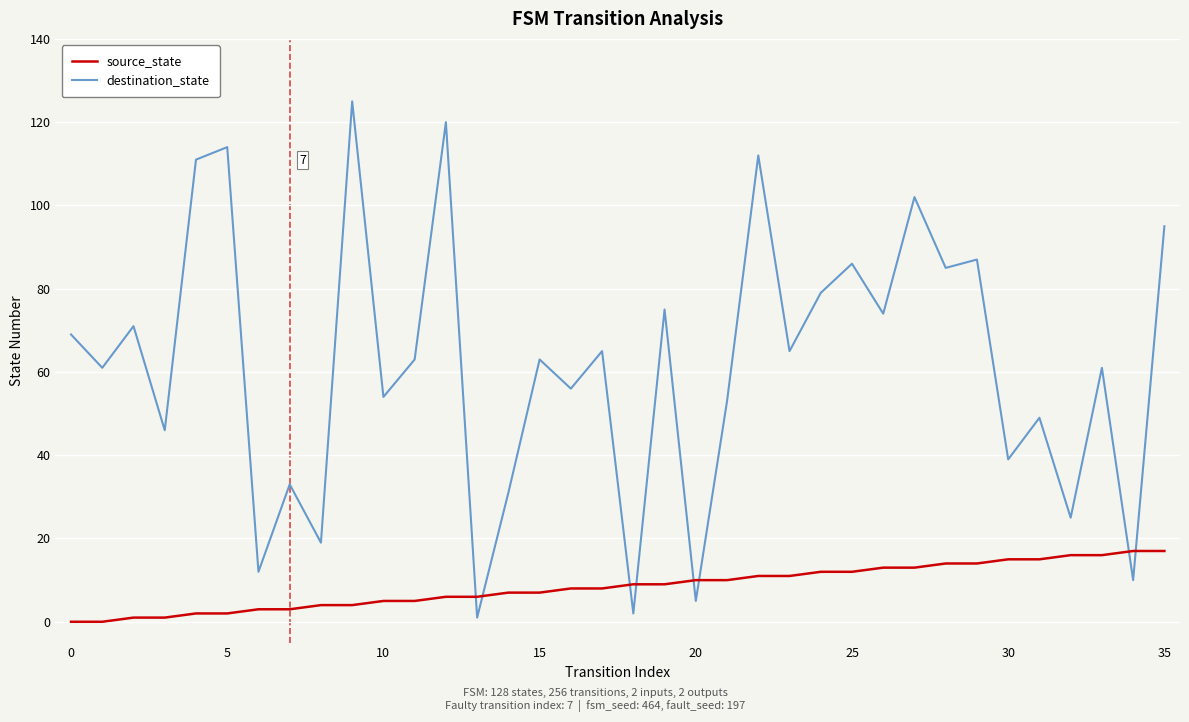

Which series has the largest total across all categories?

destination_state